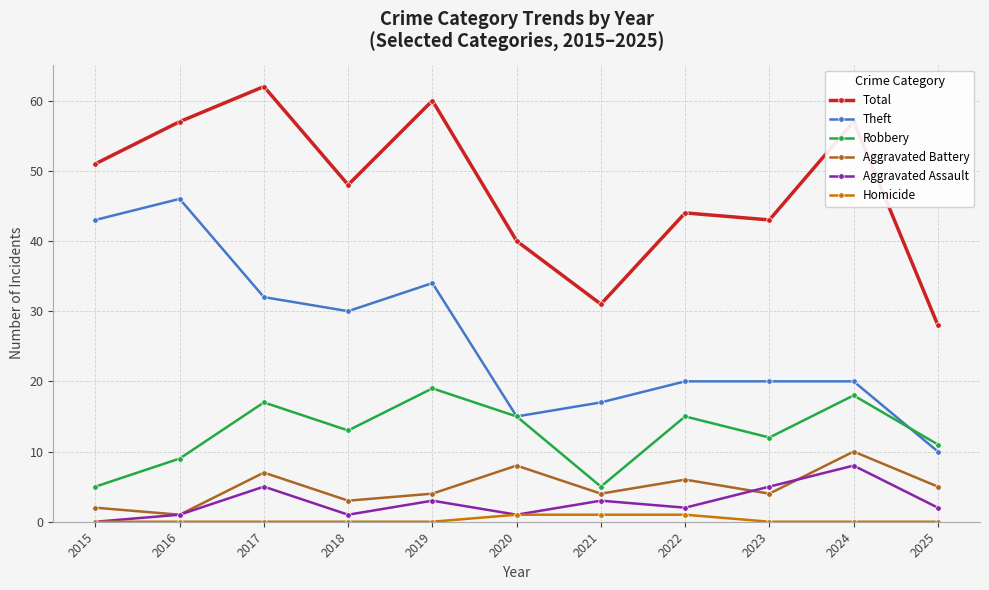

What is the highest value of the Aggravated Assault series?

8